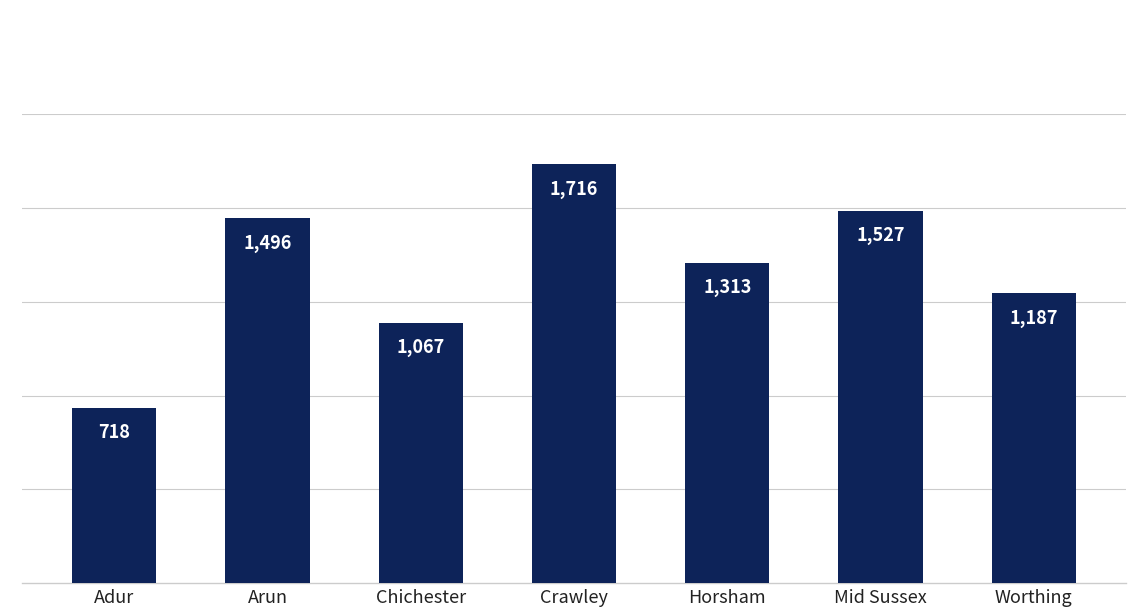

Between Arun and Mid Sussex, which is larger?

Mid Sussex